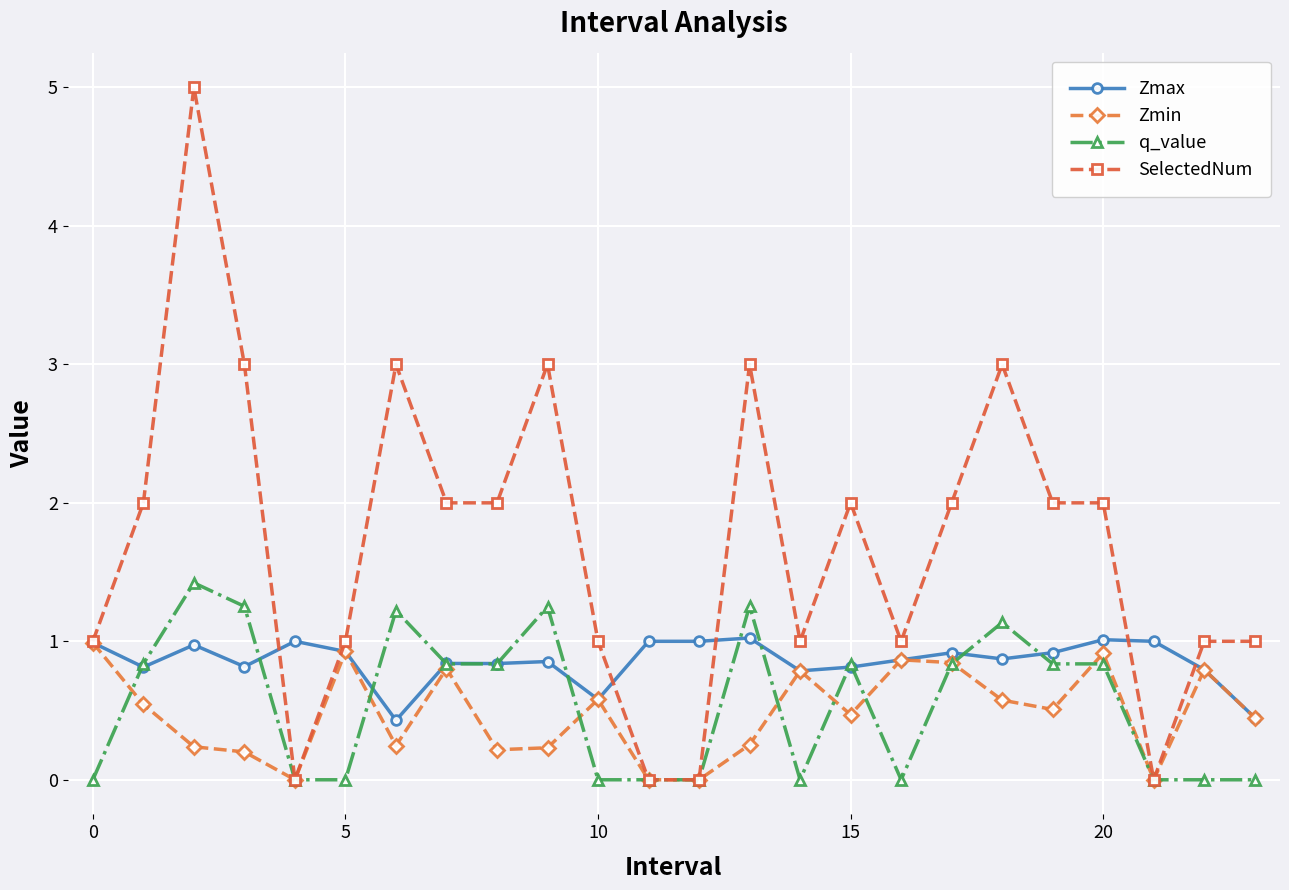

What is the sum of all Zmin values?

11.4